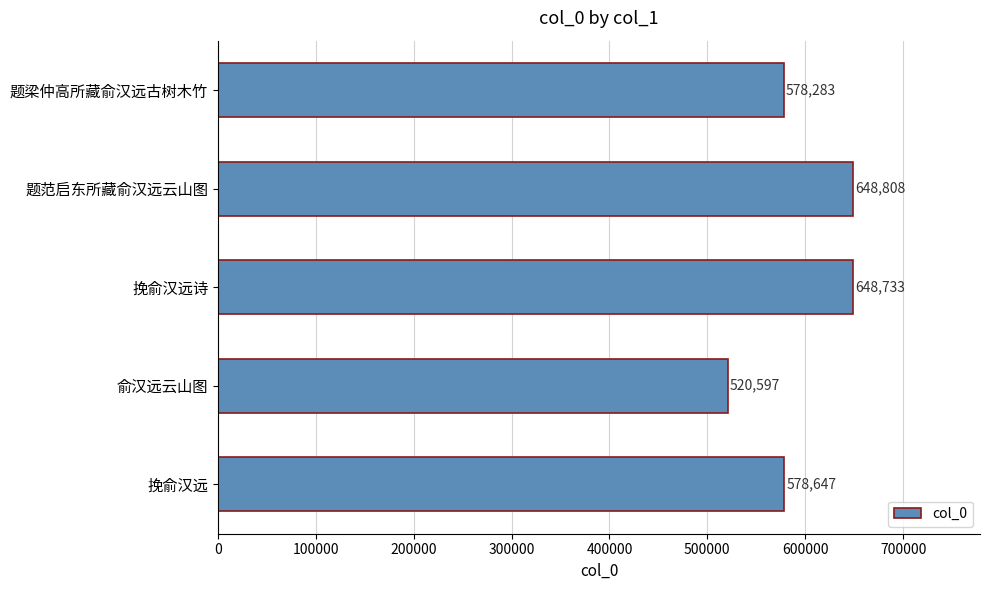

Approximately how many times larger is the value at 俞汉远云山图 compared to 题范启东所藏俞汉远云山图?

0.8